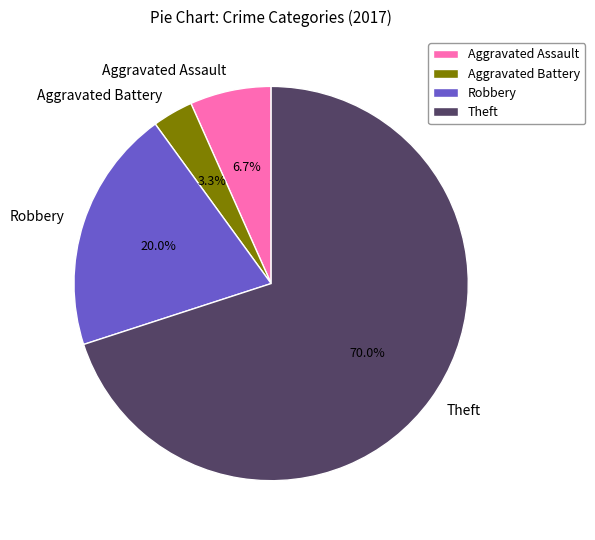

How many segments does this pie chart have?

4